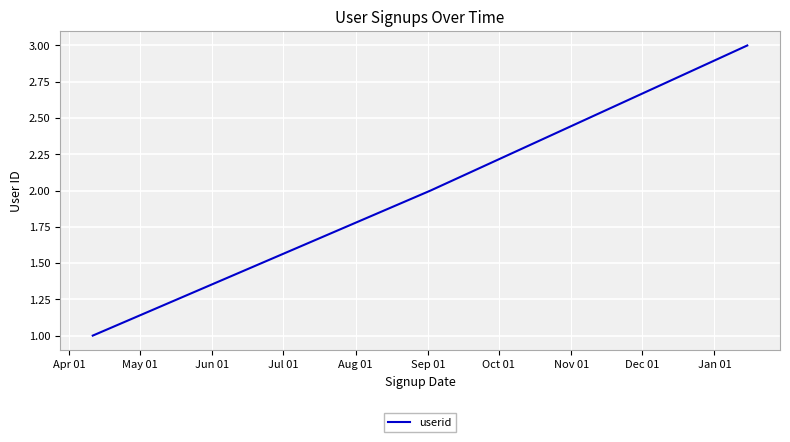

What is the sum of all values?

6